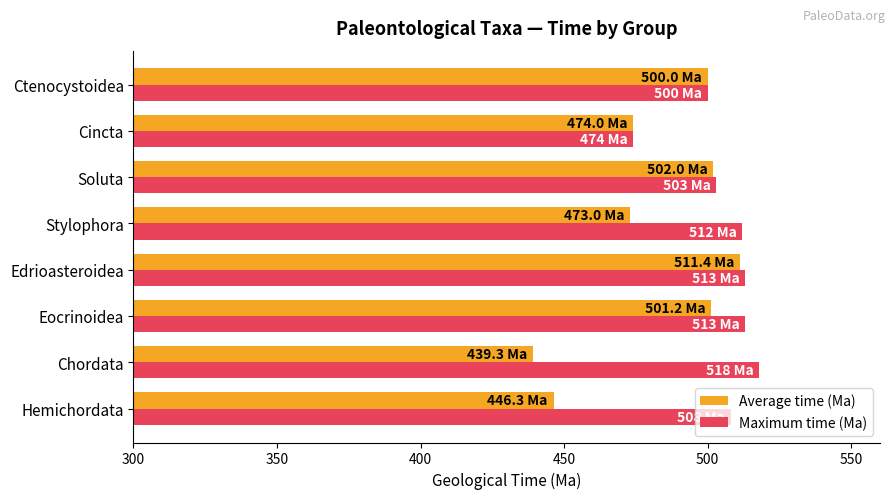

Is it true that Average time (Ma) equals 333.0 at Edrioasteroidea?

False